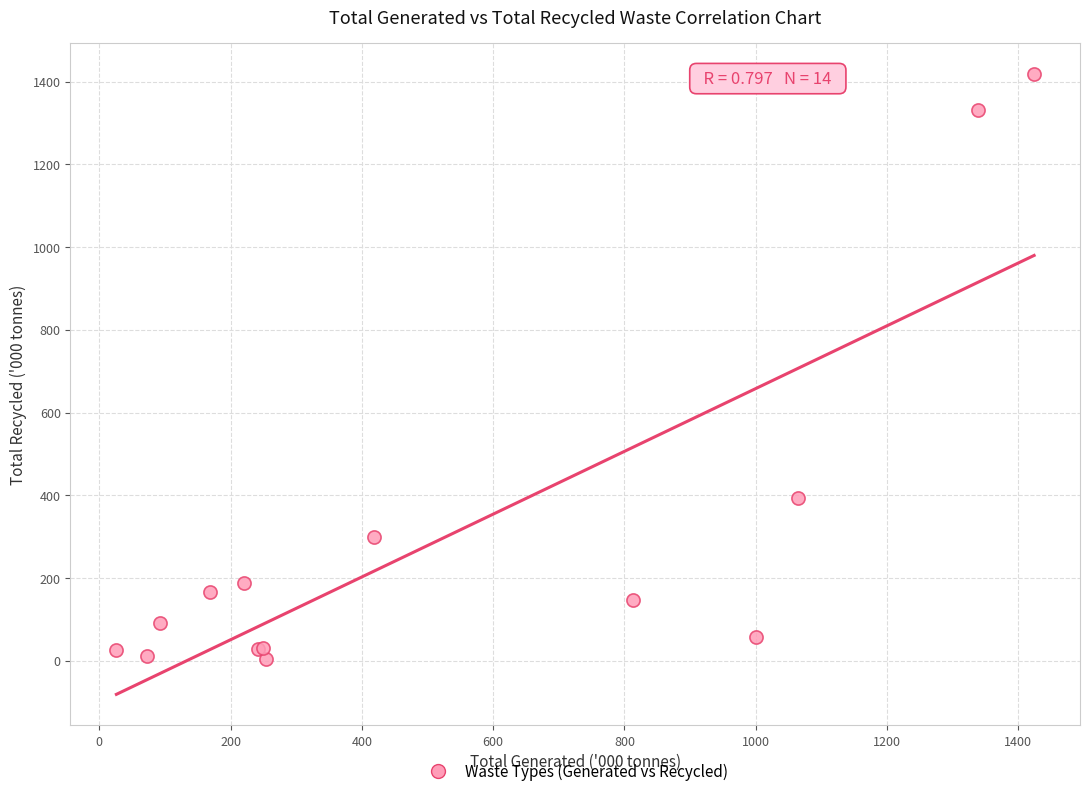

What Y value in the scatter plot is closest to 712?

394